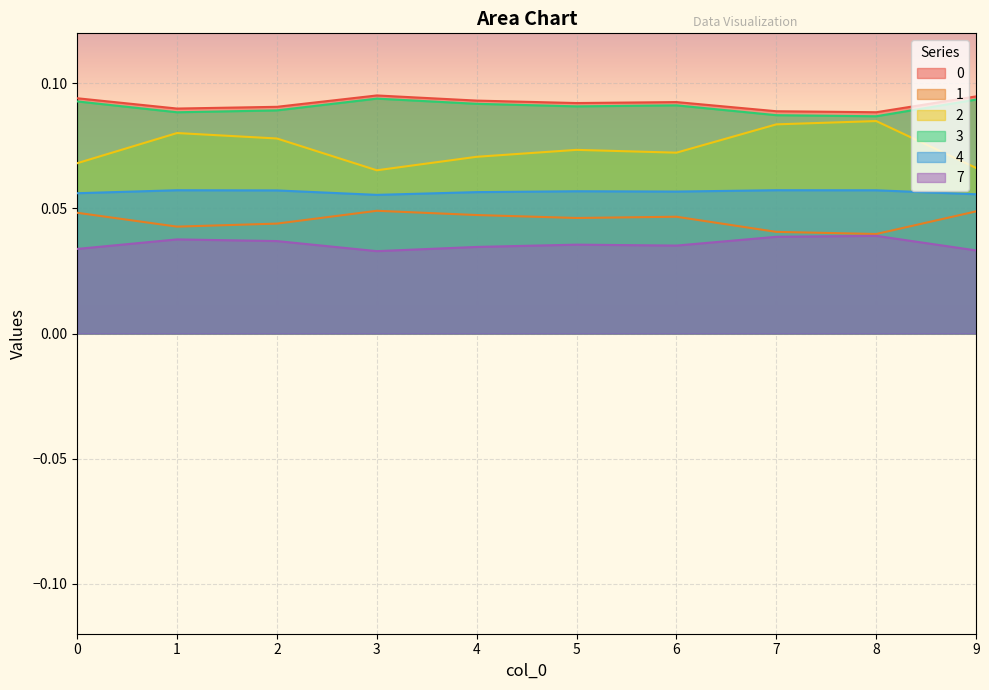

In 1, how many points are lower than both neighbors (excluding endpoints)?

3